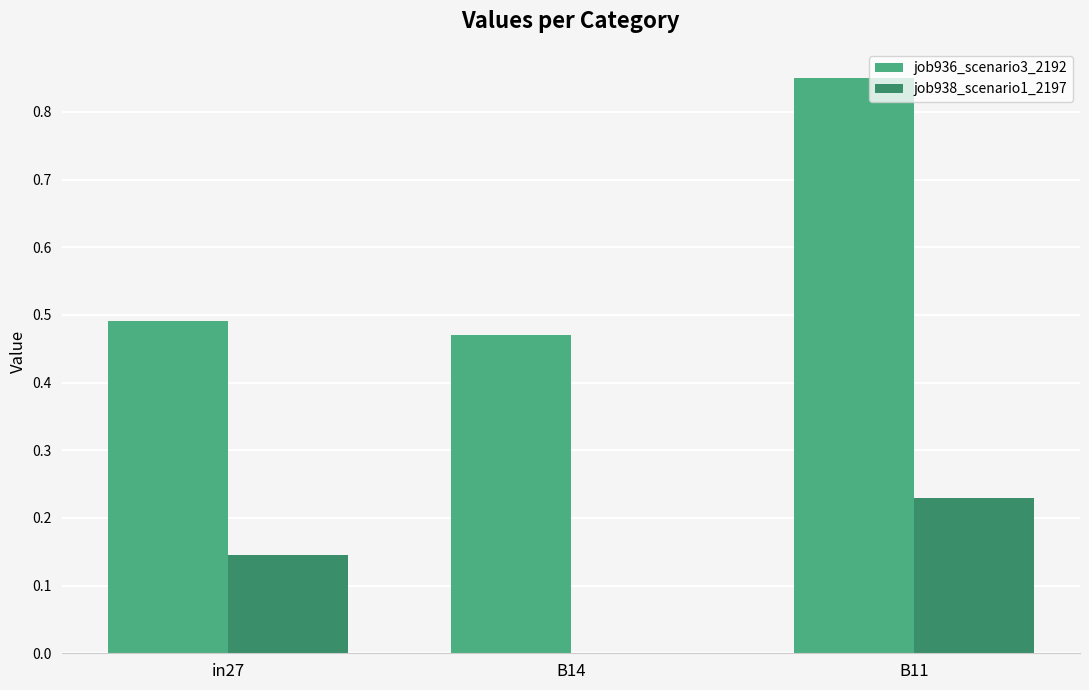

Is the value of job936_scenario3_2192 at in27 greater than the value of job938_scenario1_2197 at in27?

Yes